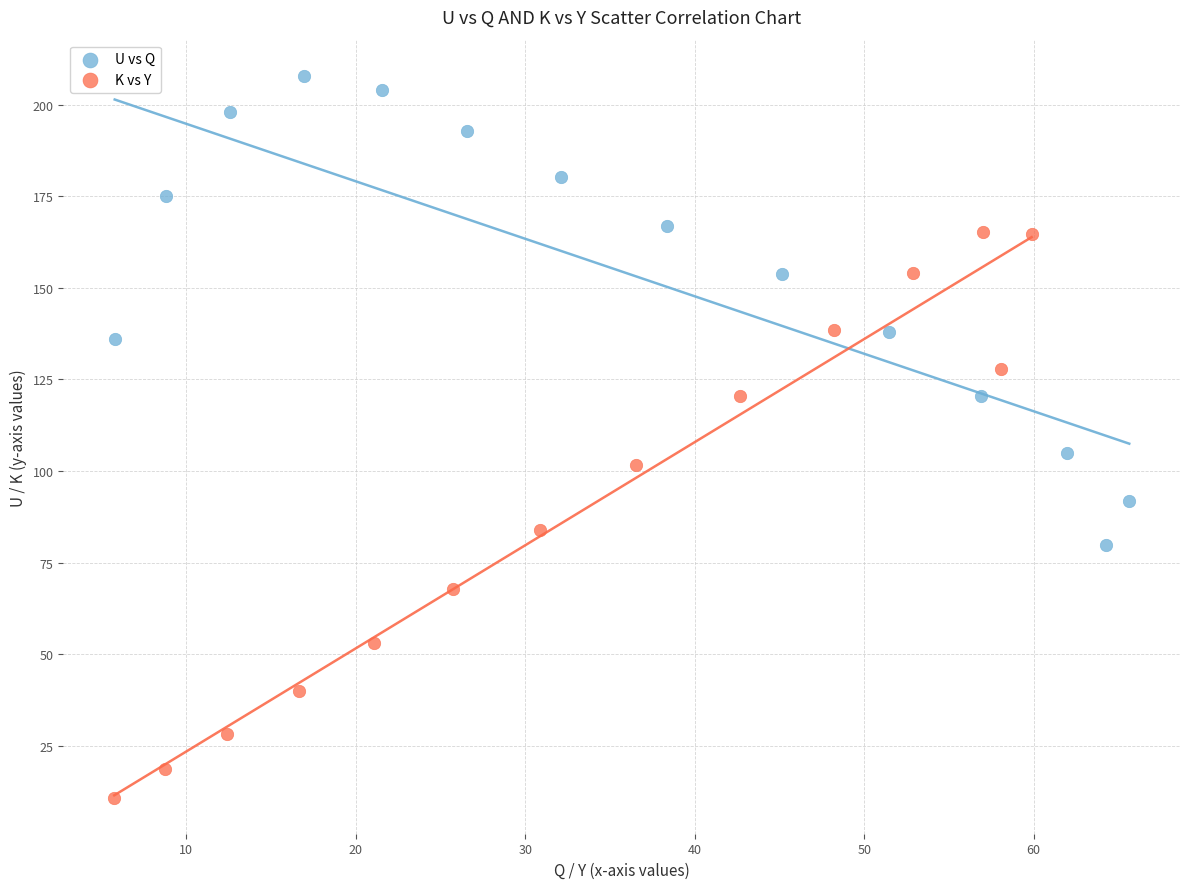

Which series has the largest Y range (max minus min)?

K vs Y